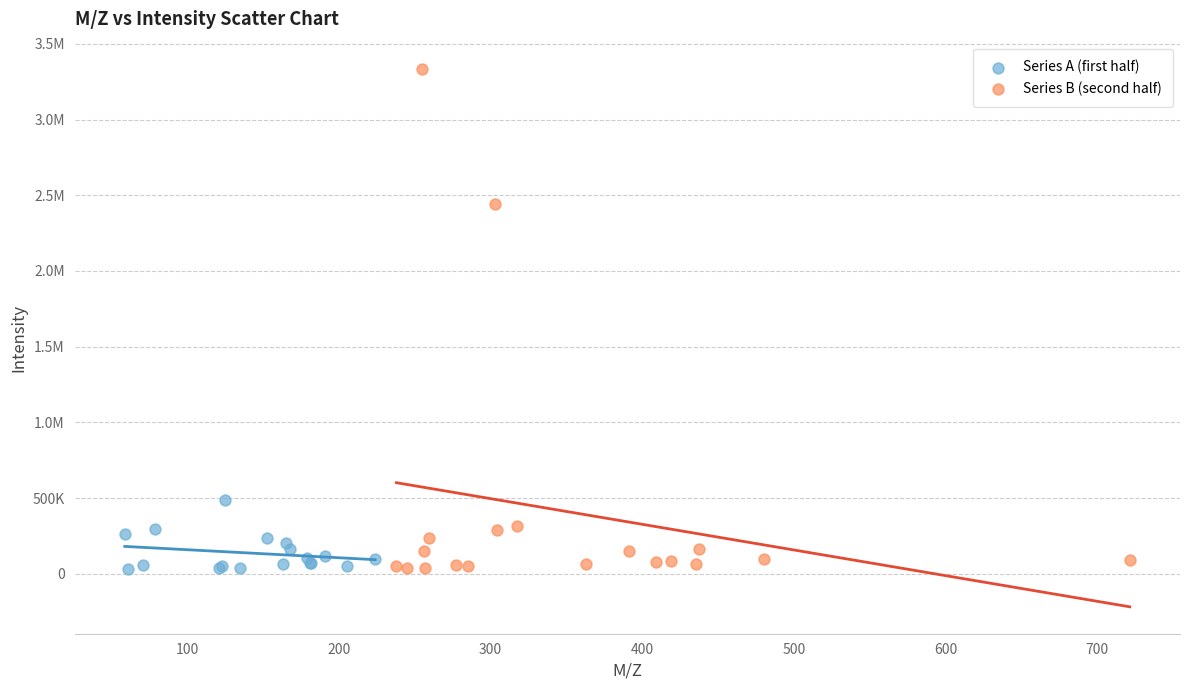

What are all the series names shown in the legend?

Series A (first half), Series B (second half)